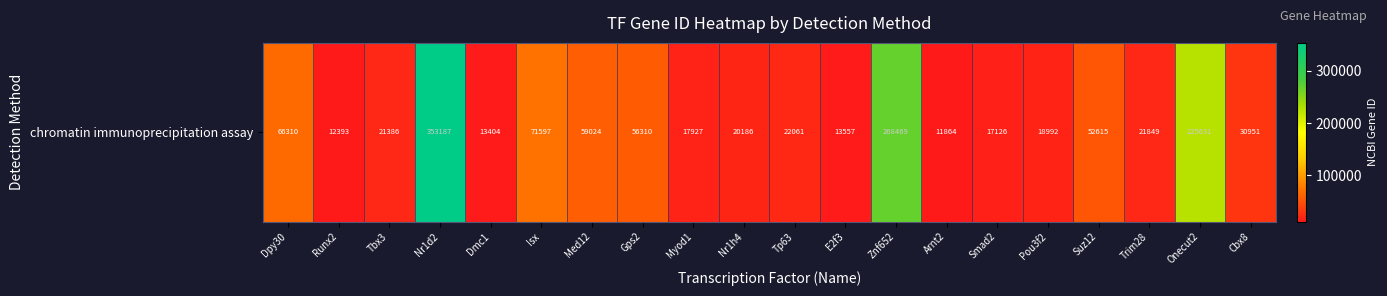

Which label corresponds to the largest value in the chart?

Nr1d2